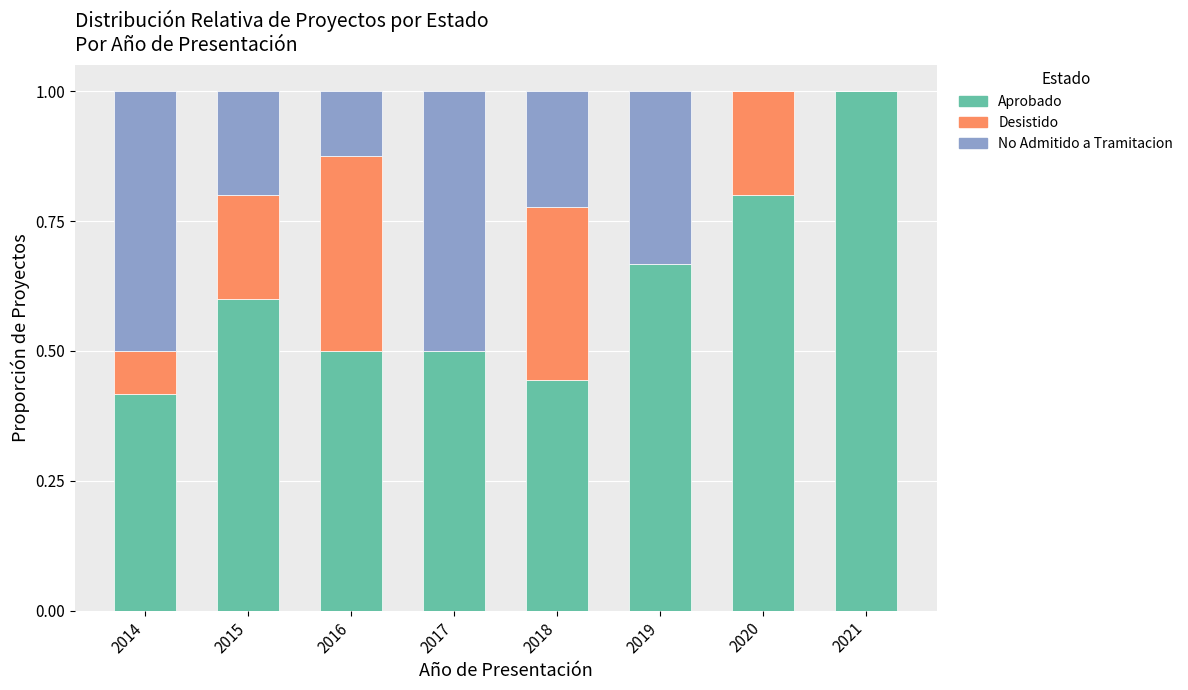

The value of Aprobado at 2020 is 0.4. True or false?

False